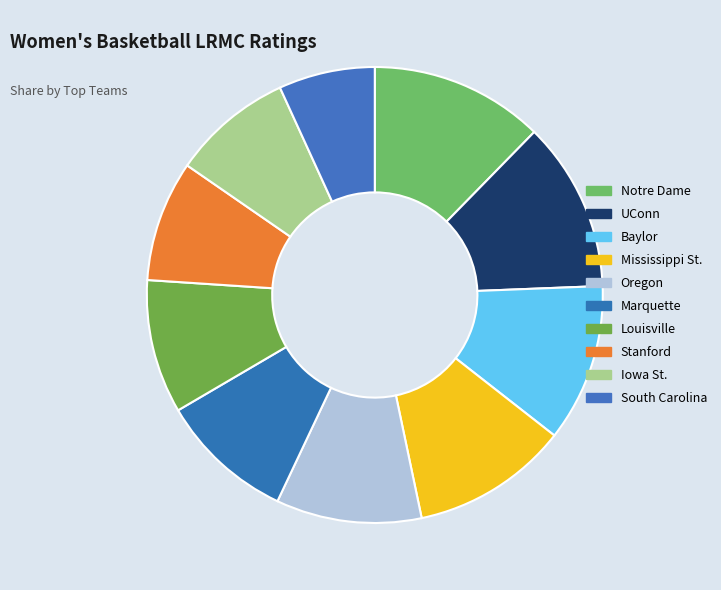

Is it true that Oregon is 10% of the pie?

True